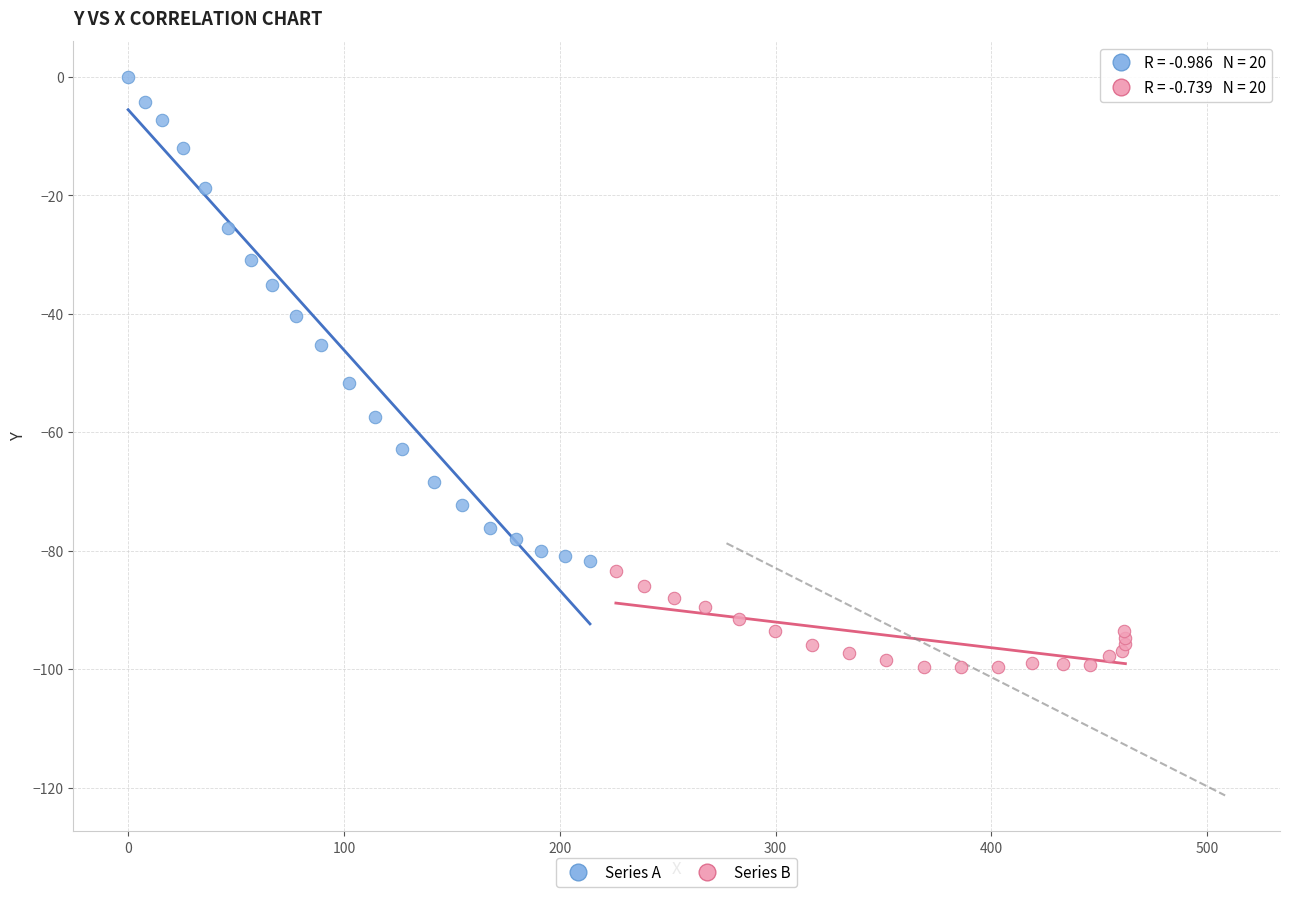

Which series has the widest spread of Y values?

Series A